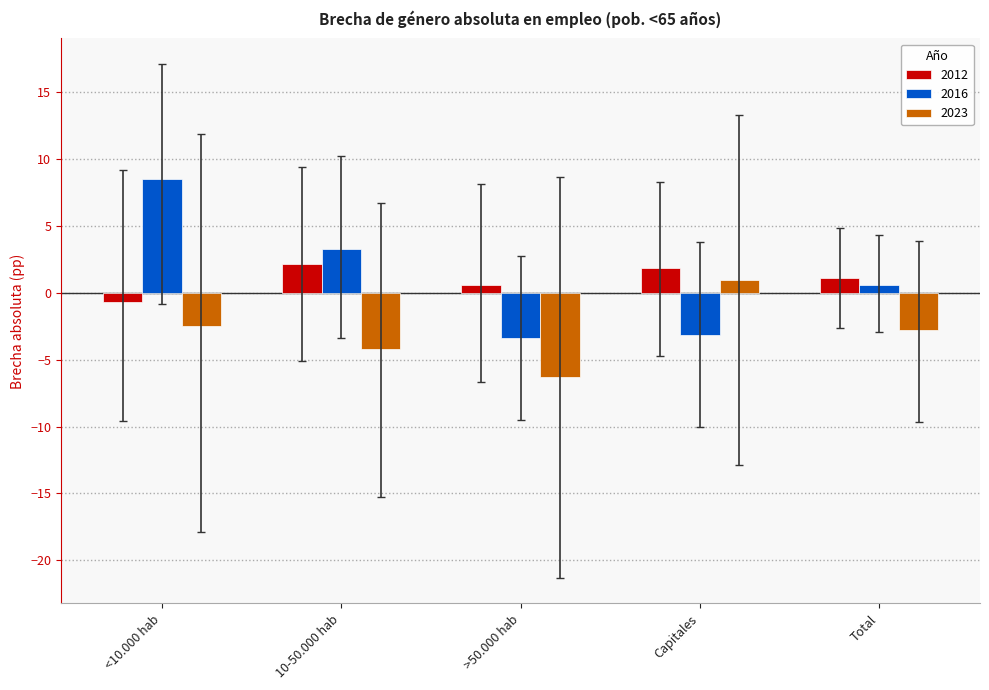

What is the total value across all series at Total?

-1.1